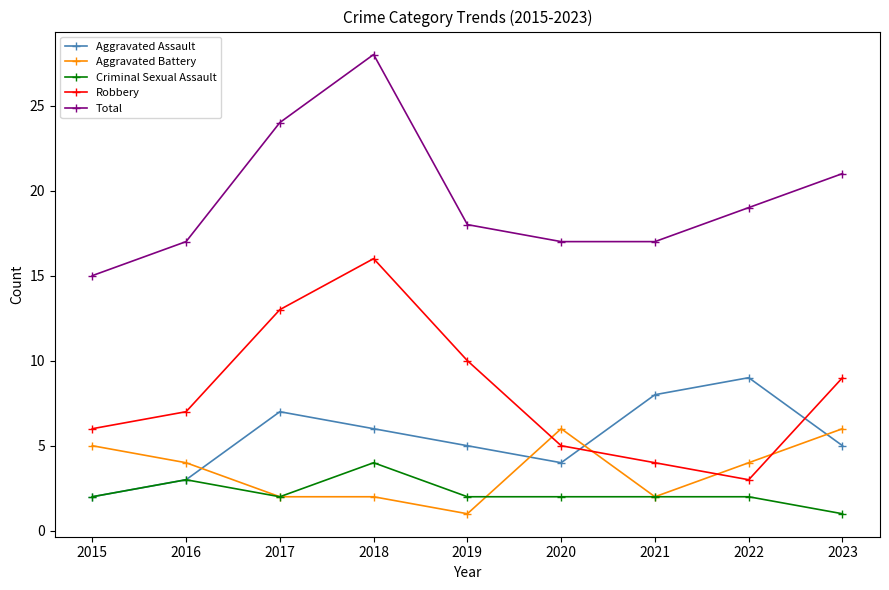

Count the Aggravated Battery values in the range 2 to 5.

6